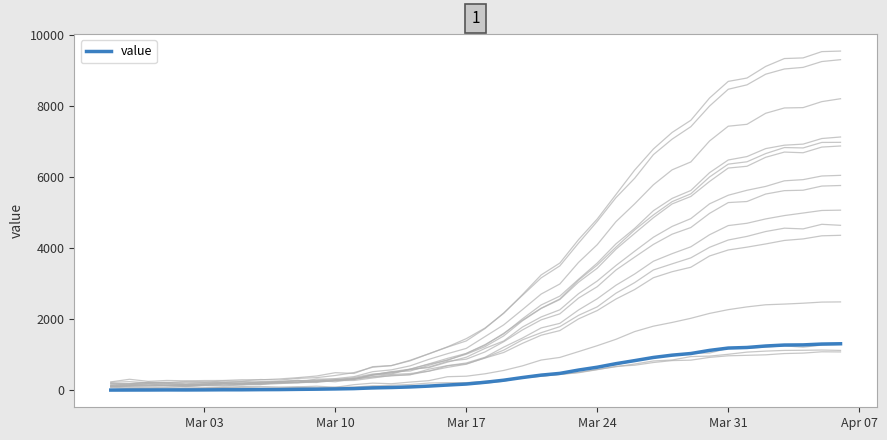

True or false: the data has more than 2 interior local peaks.

False